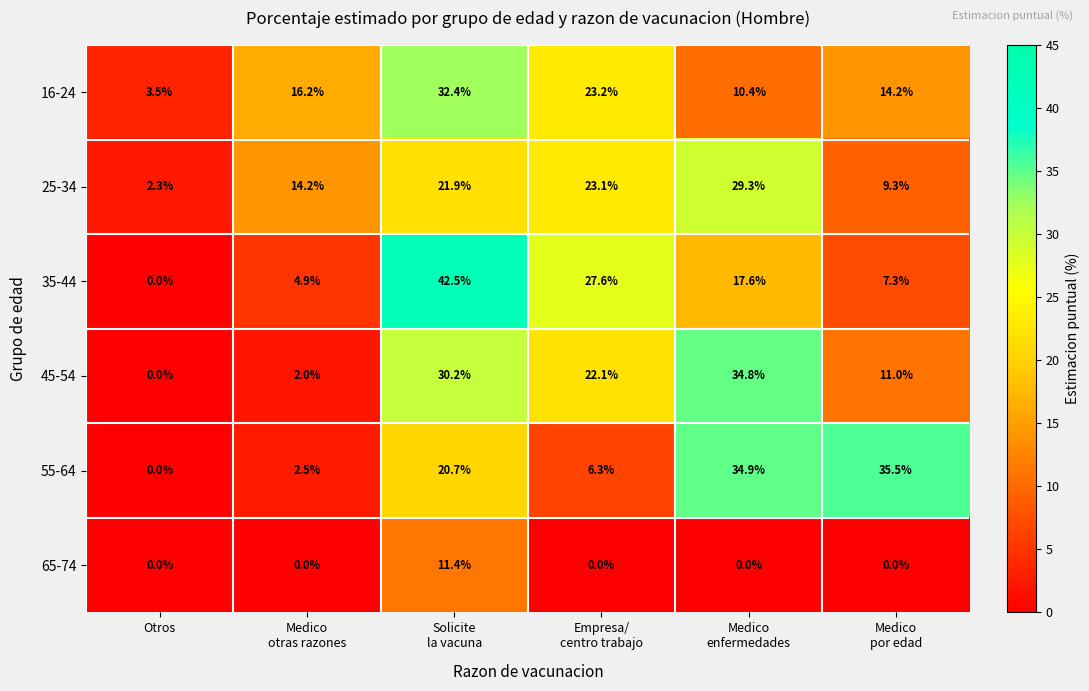

List the series in order of their peak value, highest first.

35-44, 55-64, 45-54, 16-24, 25-34, 65-74